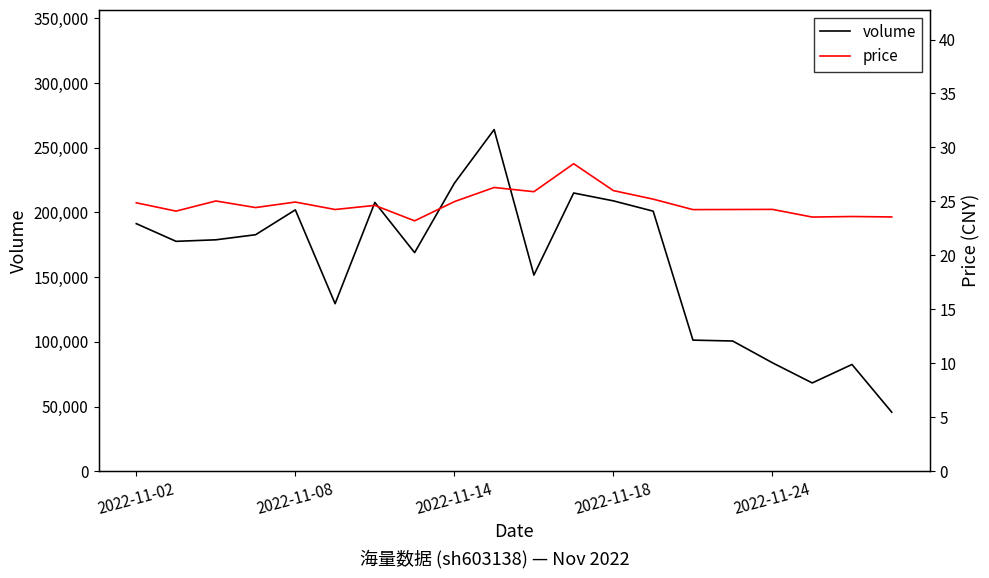

At 18, list the series in order from largest to smallest.

volume, price